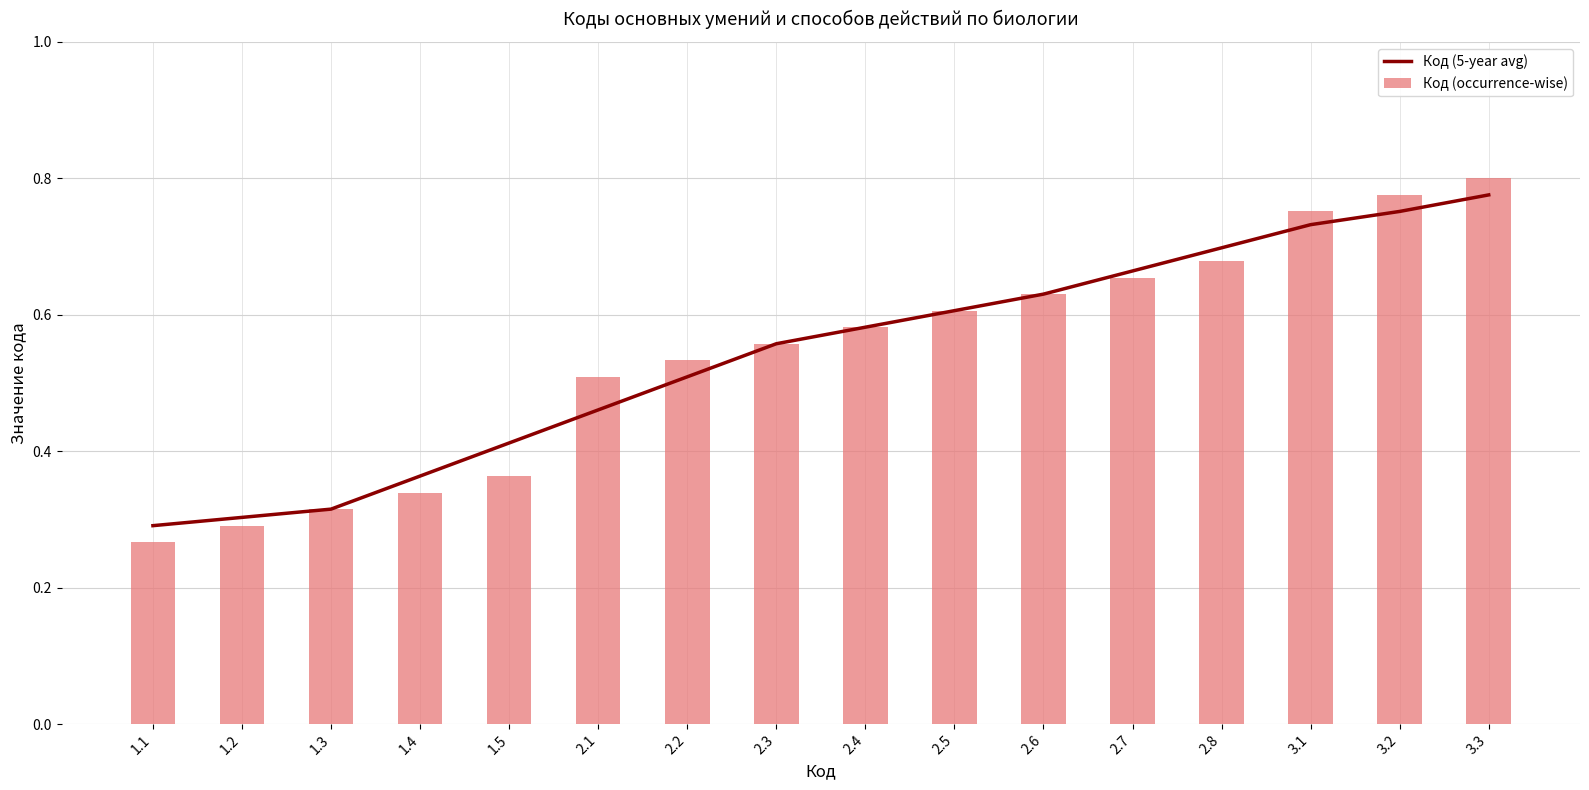

What is the highest value of the Код (5-year avg) series?

0.8